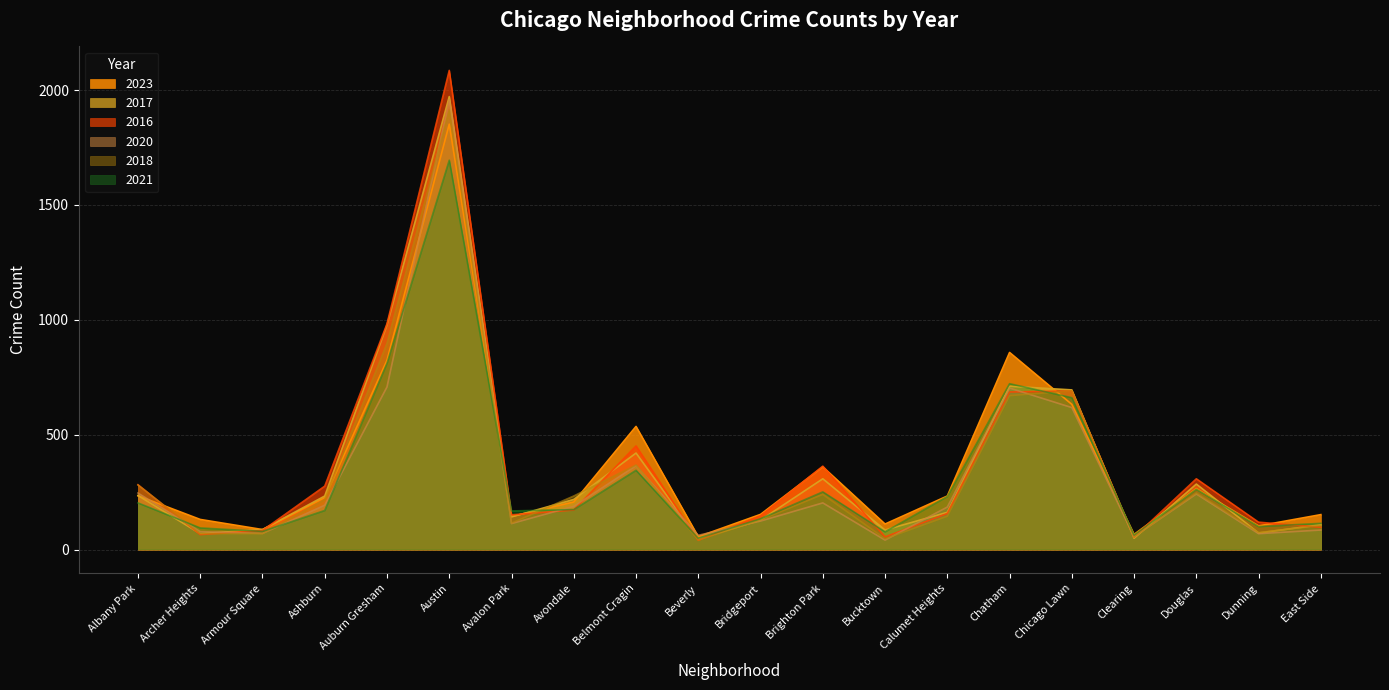

Does the chart display data point markers on the line(s)?

No